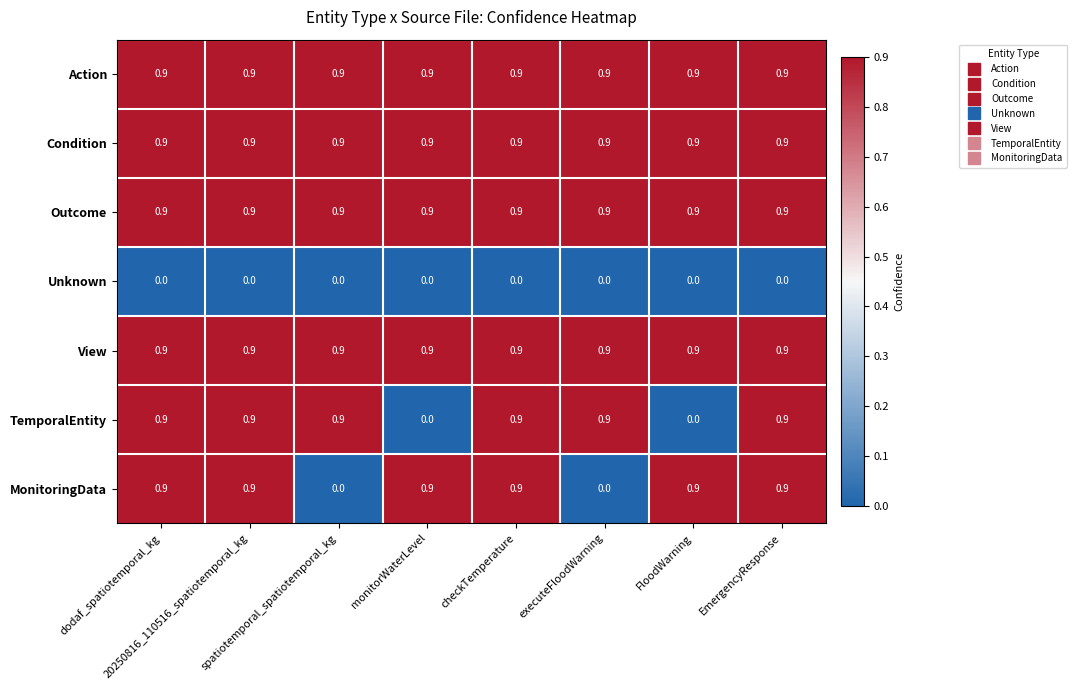

At how many categories does at least one series exceed 0?

8